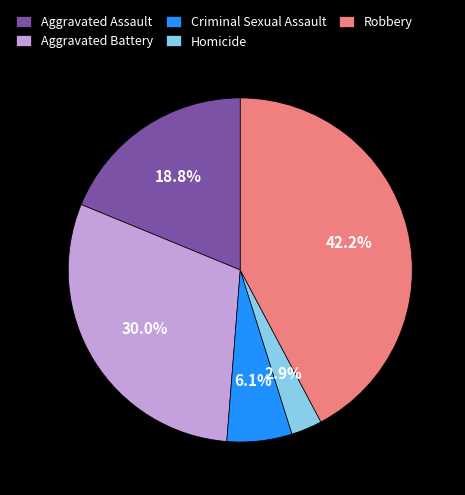

Is Homicide the majority of the pie?

No